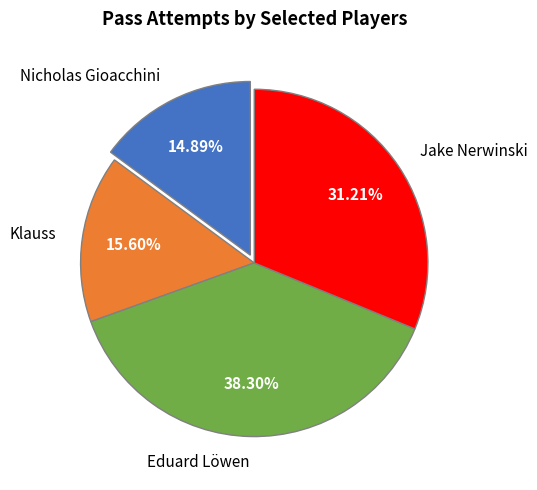

What is the smallest slice in the pie chart?

Nicholas Gioacchini